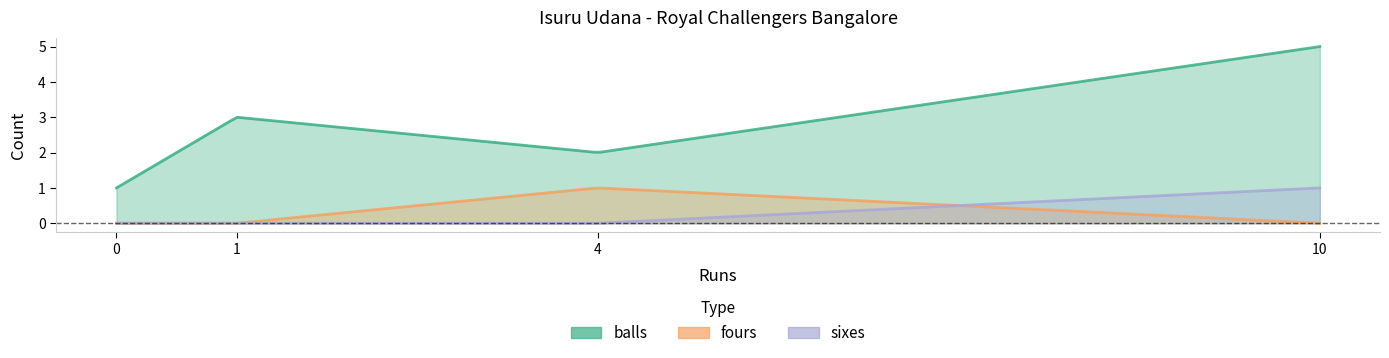

At which category is the sum across all series the highest?

10